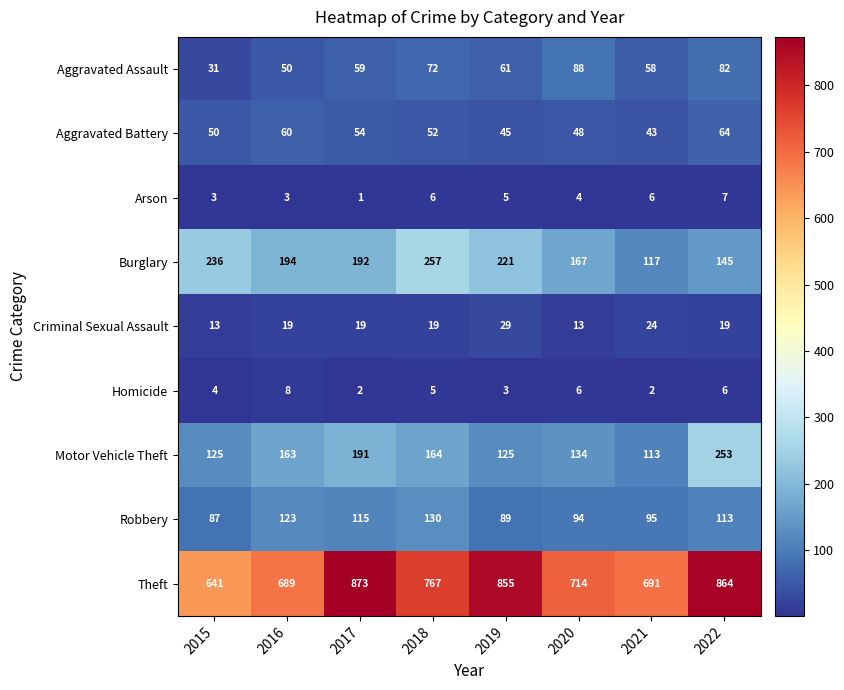

At which label is Homicide closest to 5?

2018